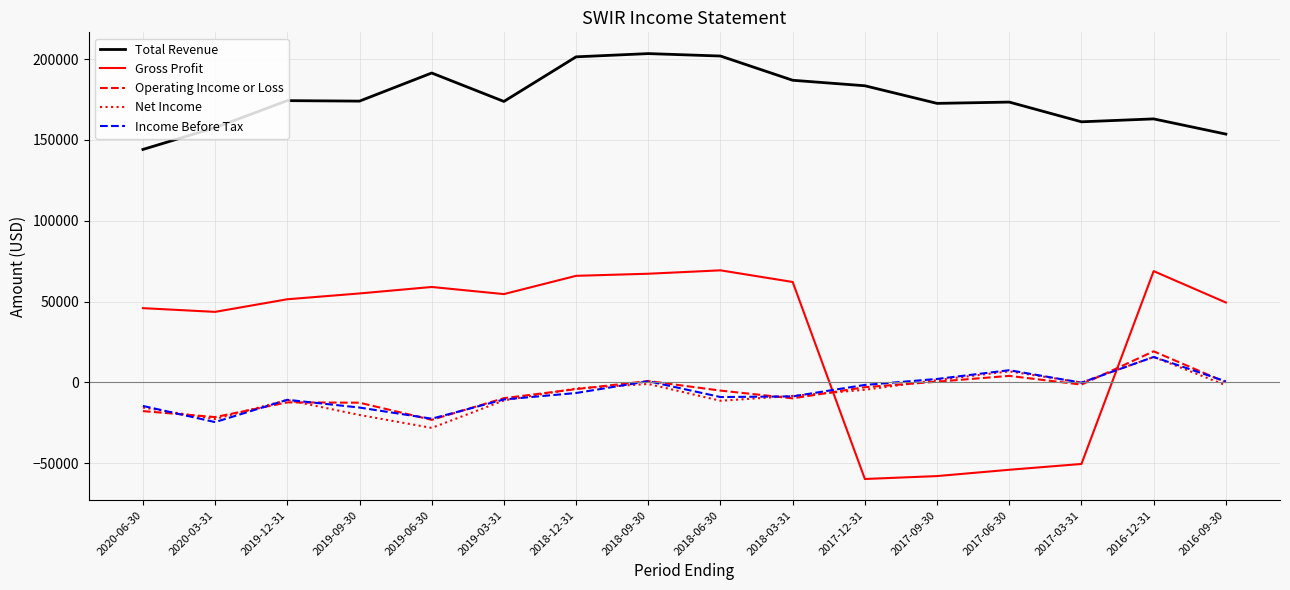

Is the value of Total Revenue at 2019-09-30 greater than the value of Gross Profit at 2017-09-30?

Yes